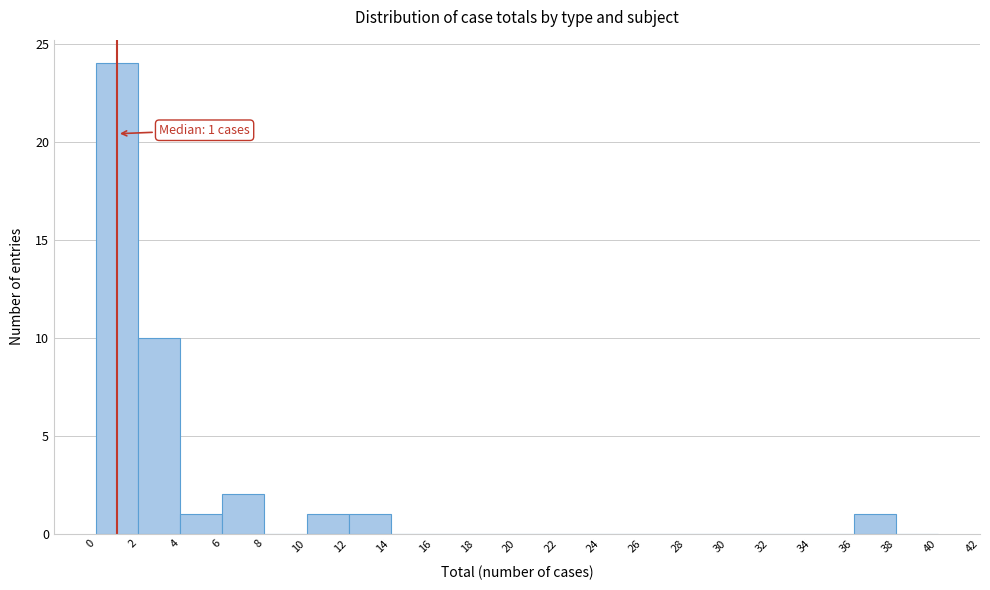

Over which range of the x-axis is the bar tallest?

0 to 2